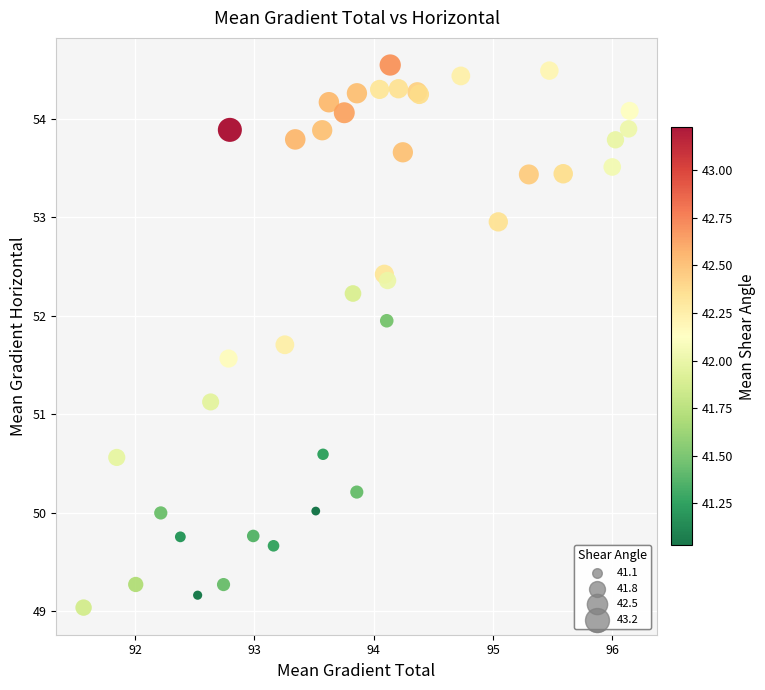

What Y value in the scatter plot is closest to 51?

51.1